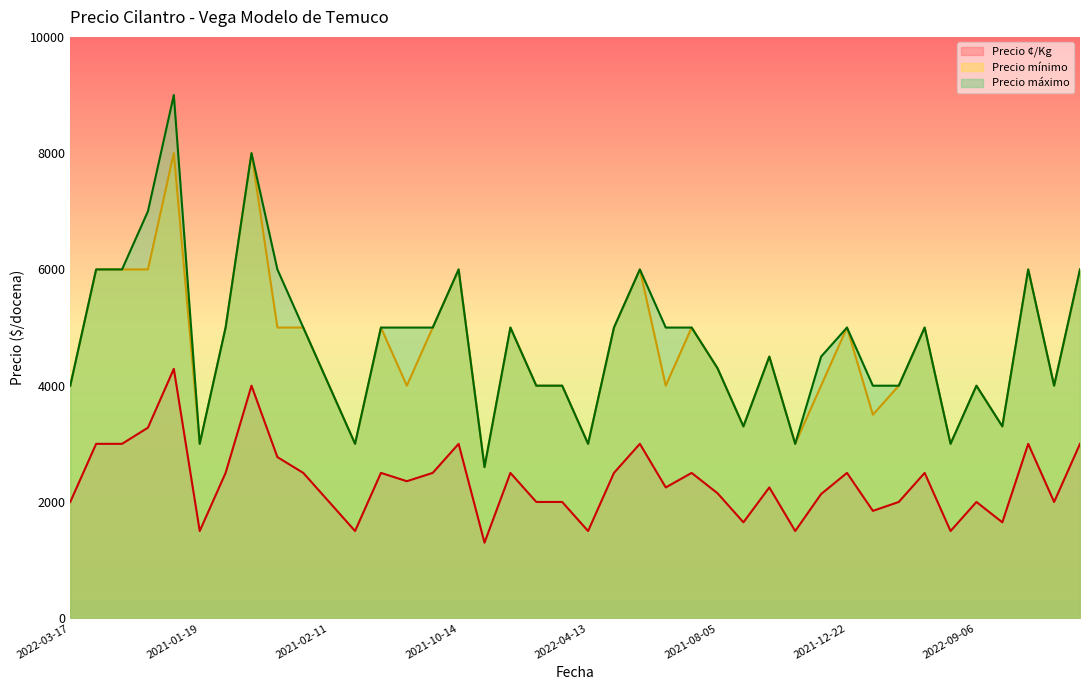

What are all the series names shown in the legend?

Precio ¢/Kg, Precio mínimo, Precio máximo